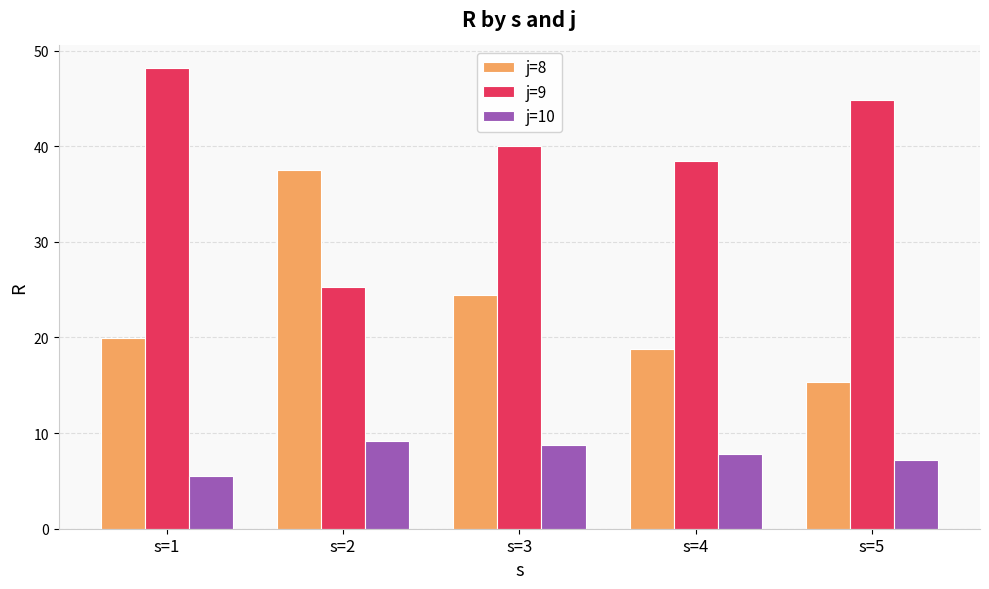

Reading left to right, transcribe all the data shown in this chart.

j=8: s=1=20.0	s=2=37.5	s=3=24.4	s=4=18.8	s=5=15.4
j=9: s=1=48.1	s=2=25.3	s=3=40.1	s=4=38.5	s=5=44.8
j=10: s=1=5.5	s=2=9.1	s=3=8.8	s=4=7.8	s=5=7.1